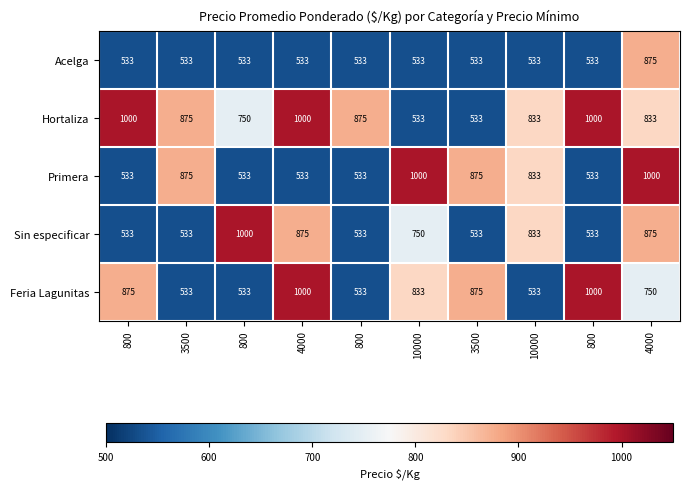

How many data points does each series have?

10